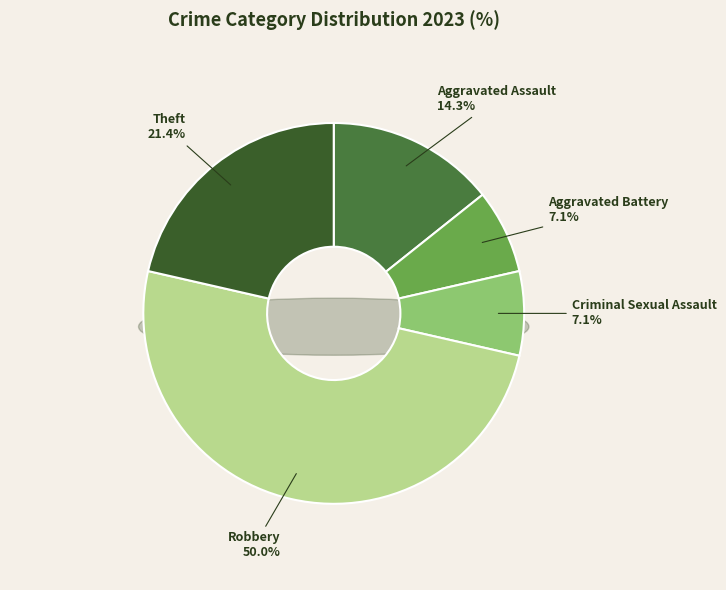

Which slice is the smallest?

Aggravated Battery